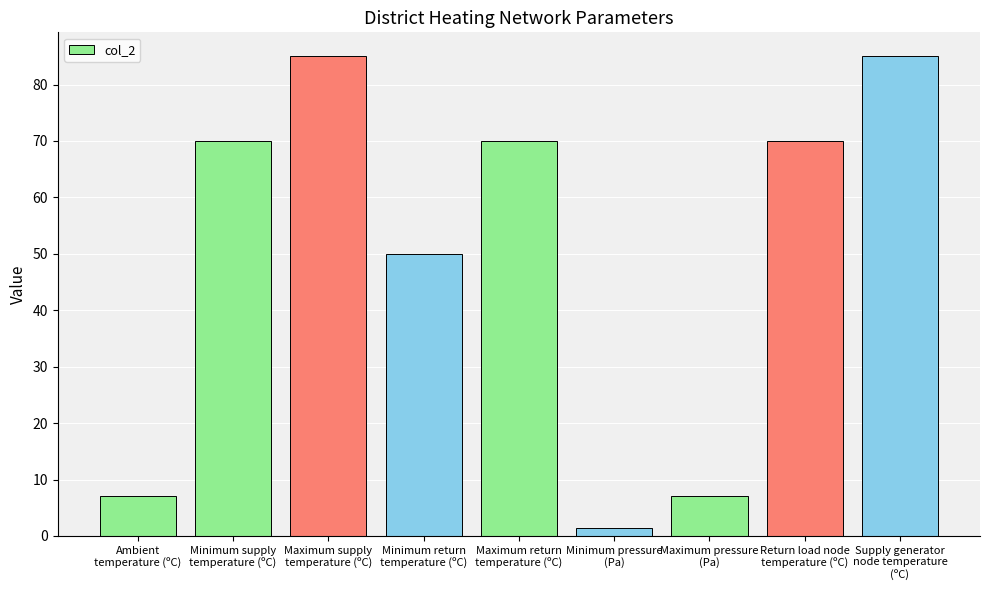

What is the difference between the second highest and minimum values?

83.5